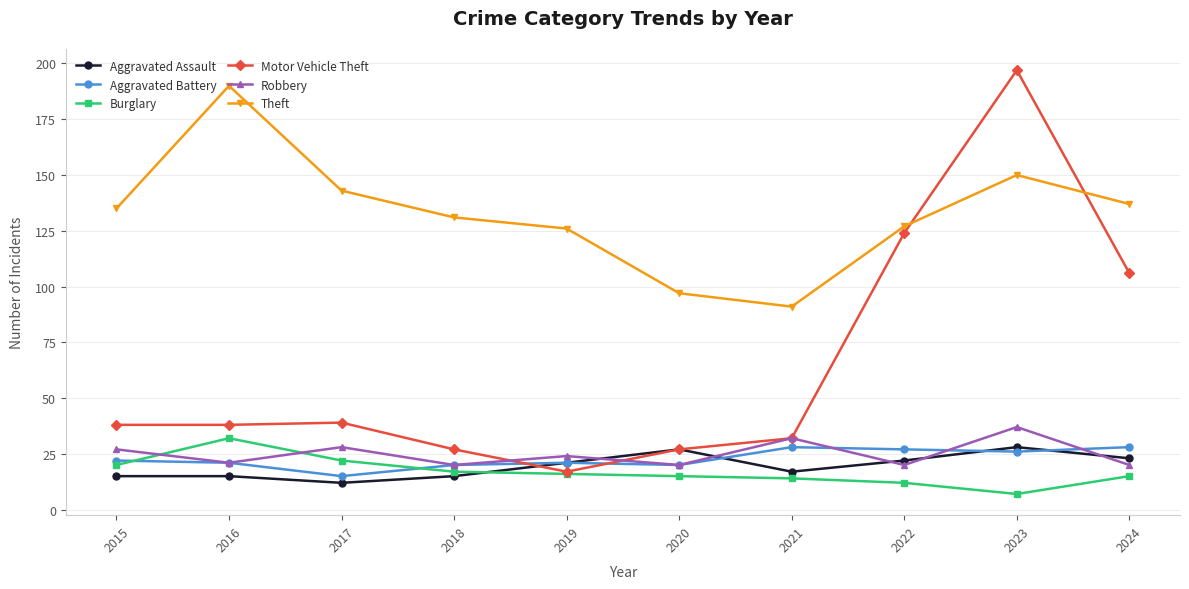

Between which two adjacent categories do Aggravated Assault and Motor Vehicle Theft first intersect?

2018 and 2019